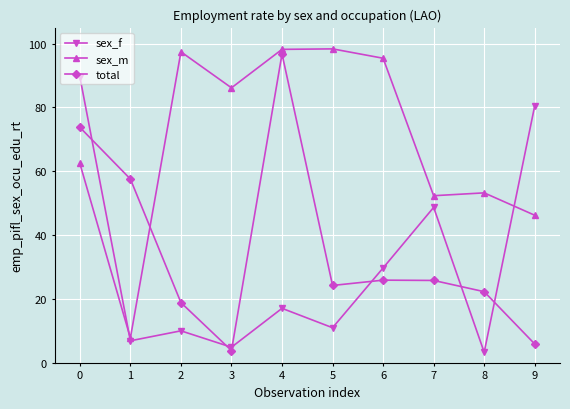

After their last crossing, which series has the higher values: sex_f or total?

sex_f